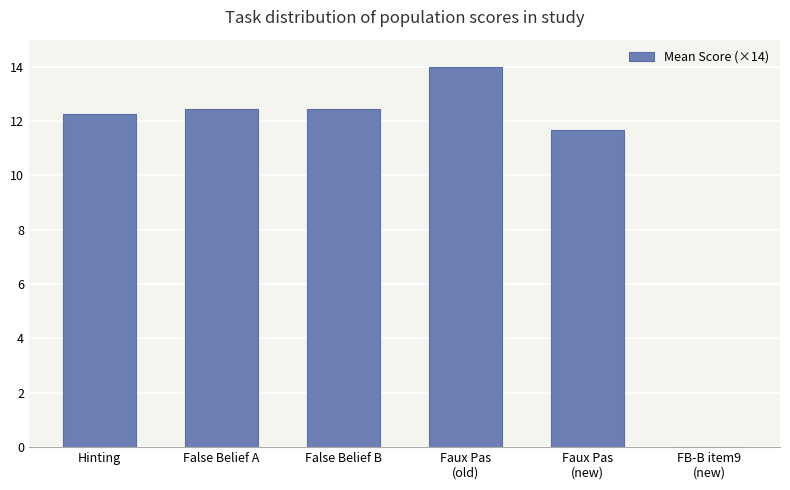

Count the number of values greater than 12.

4